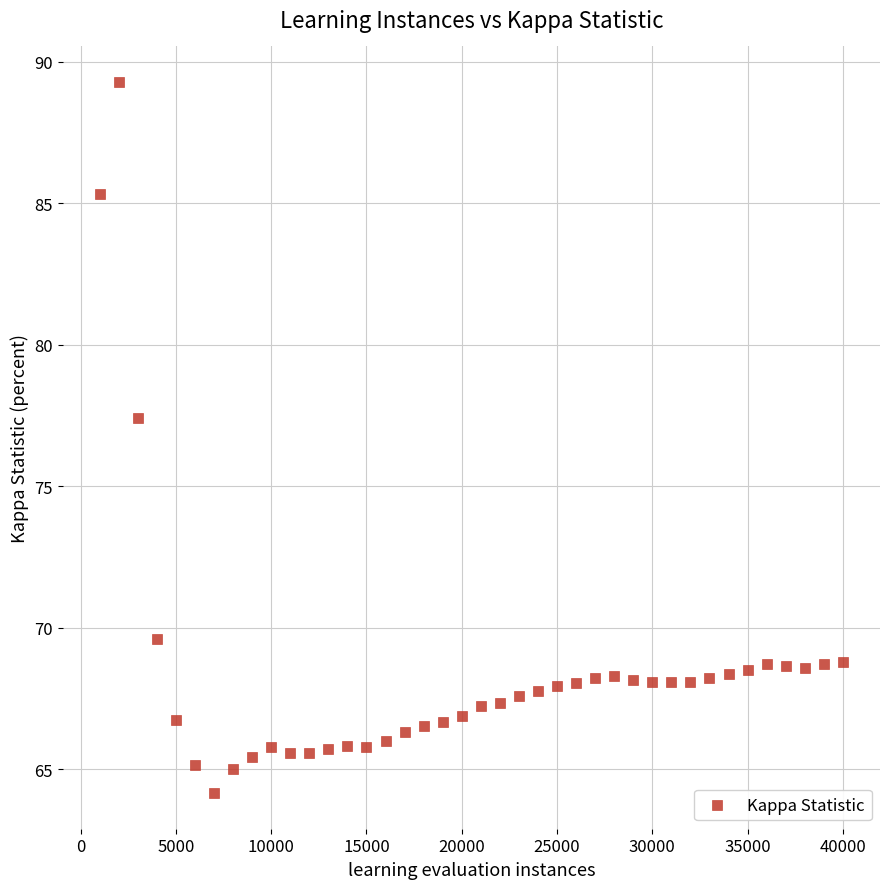

What is the range of Y values (max minus min)?

25.1